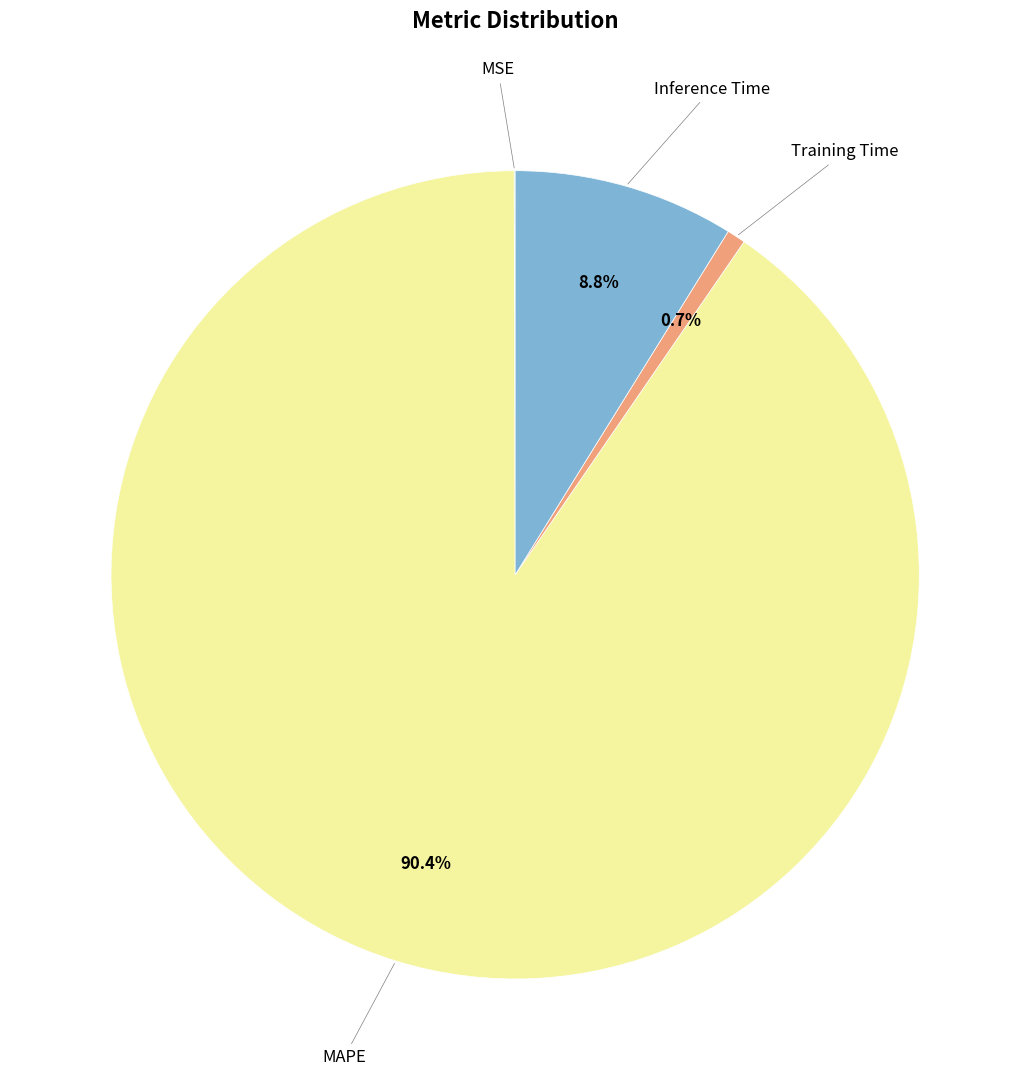

Count the number of slices in the pie.

4